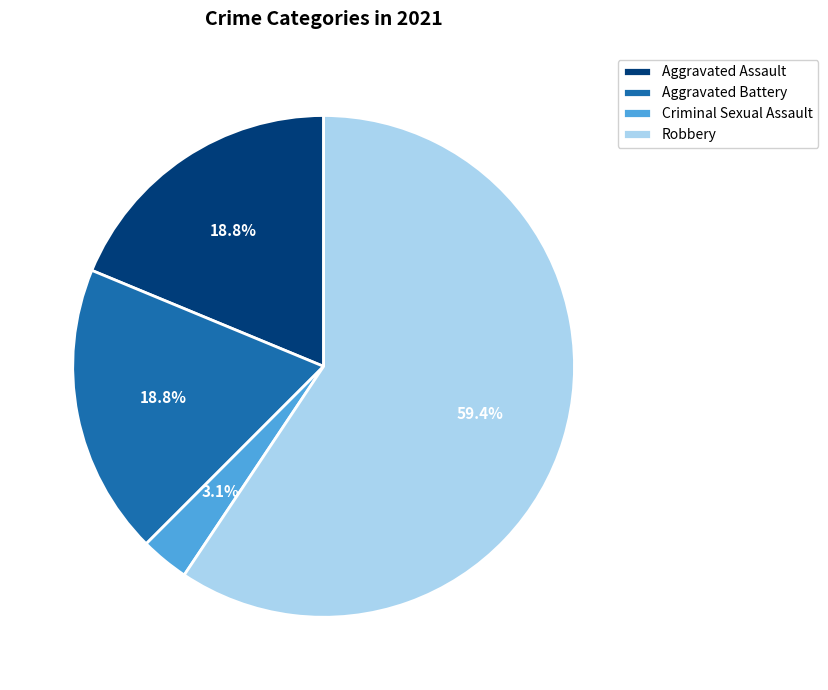

What is the total percentage of Aggravated Battery and Robbery?

78.1%